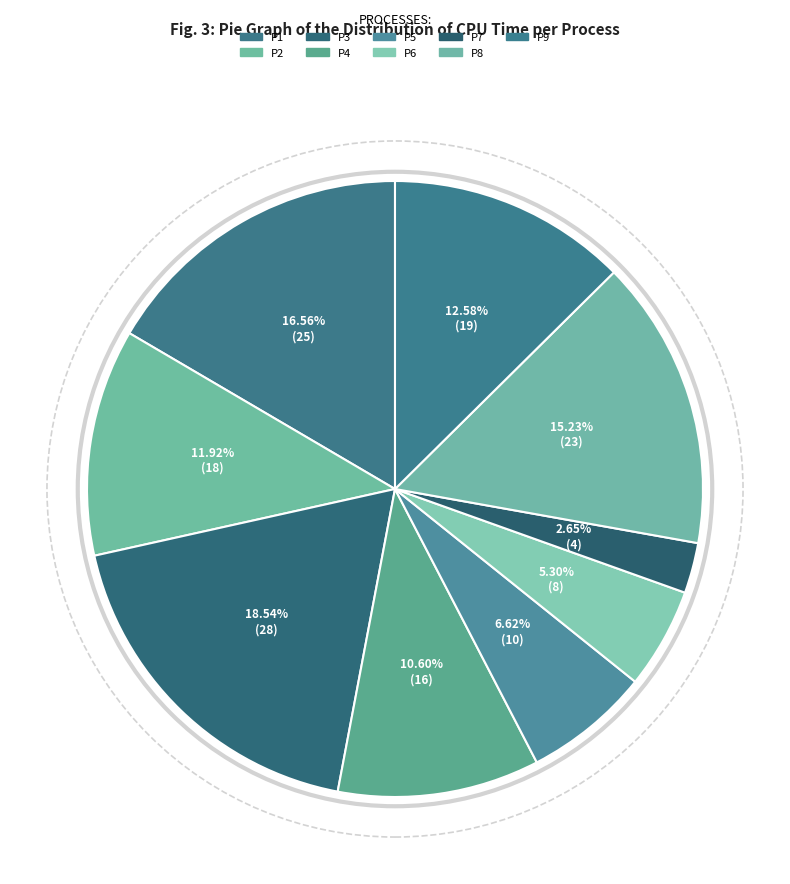

What percentage is the P8 slice, to the nearest percent?

15%